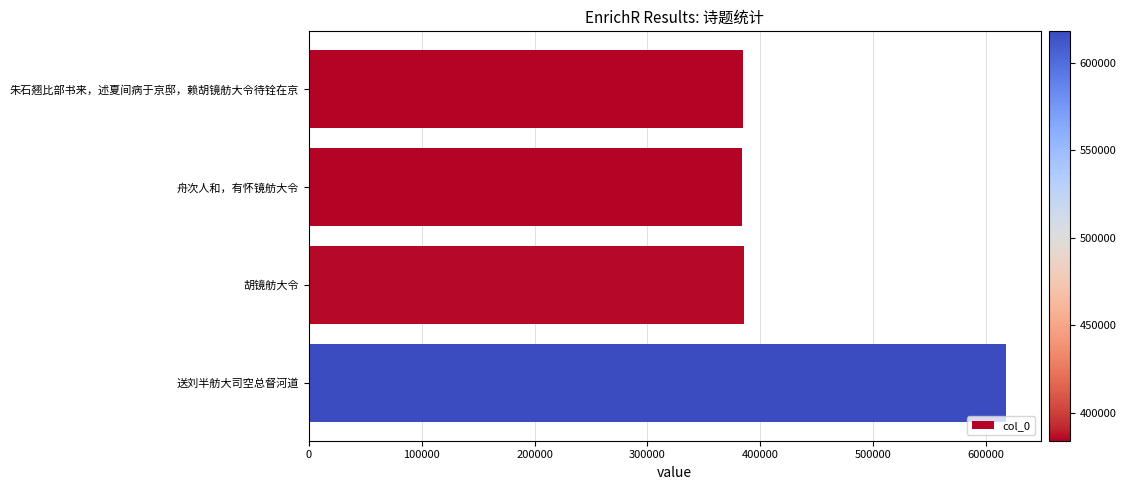

What is the sum of the values at 朱石翘比部书来，述夏间病于京邸，赖胡镜舫大令待铨在京 and 舟次人和，有怀镜舫大令?

769065